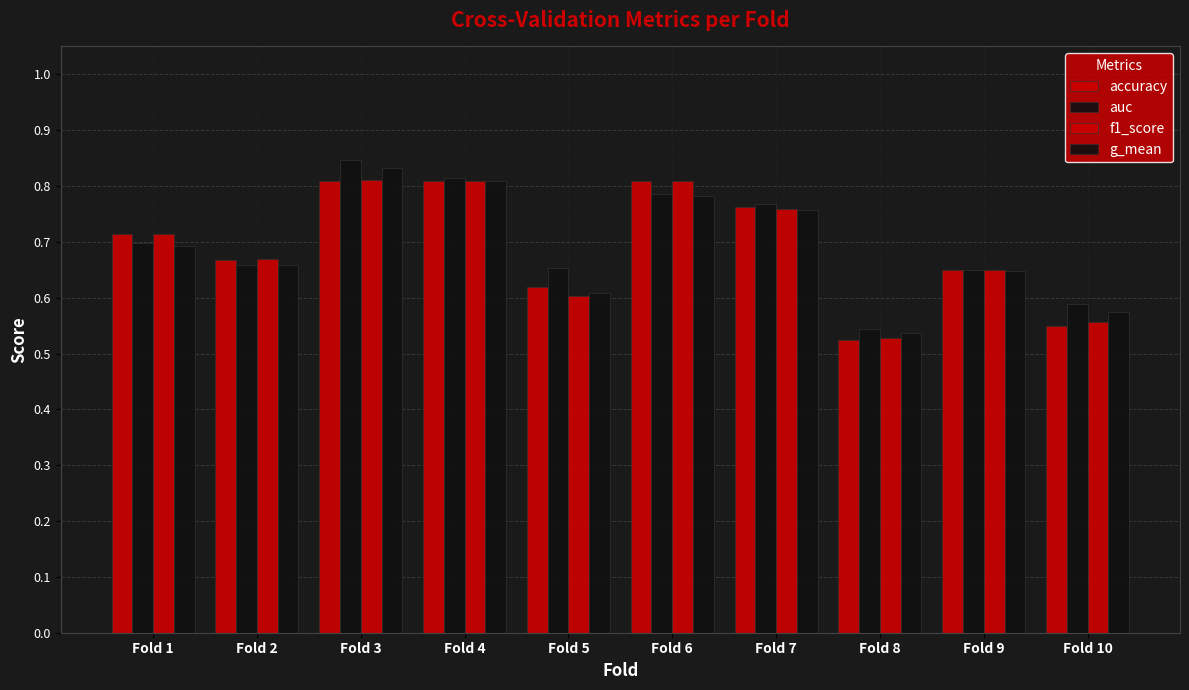

Which series has the largest range (max minus min)?

auc